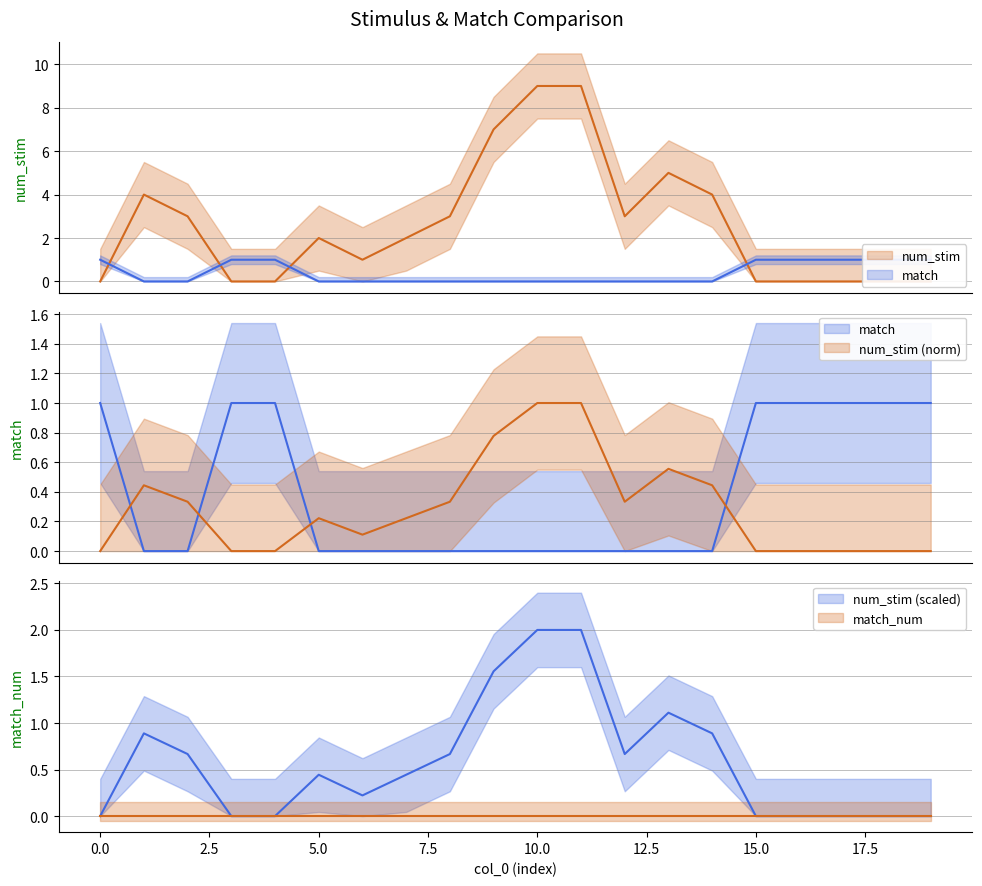

What is the difference between the highest and lowest values at 7?

2